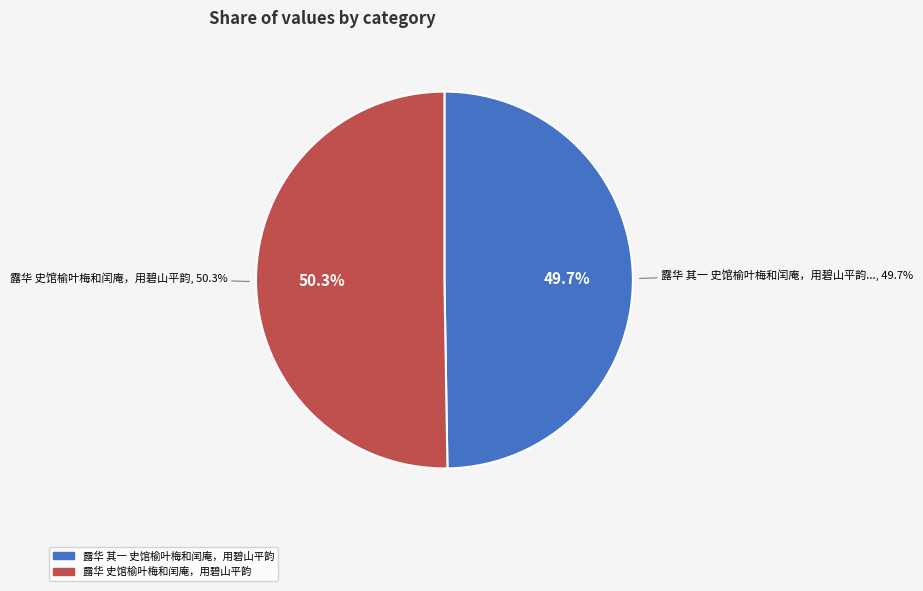

What percentage is the 露华 其一 史馆榆叶梅和闰庵，用碧山平韵 slice, to the nearest percent?

50%